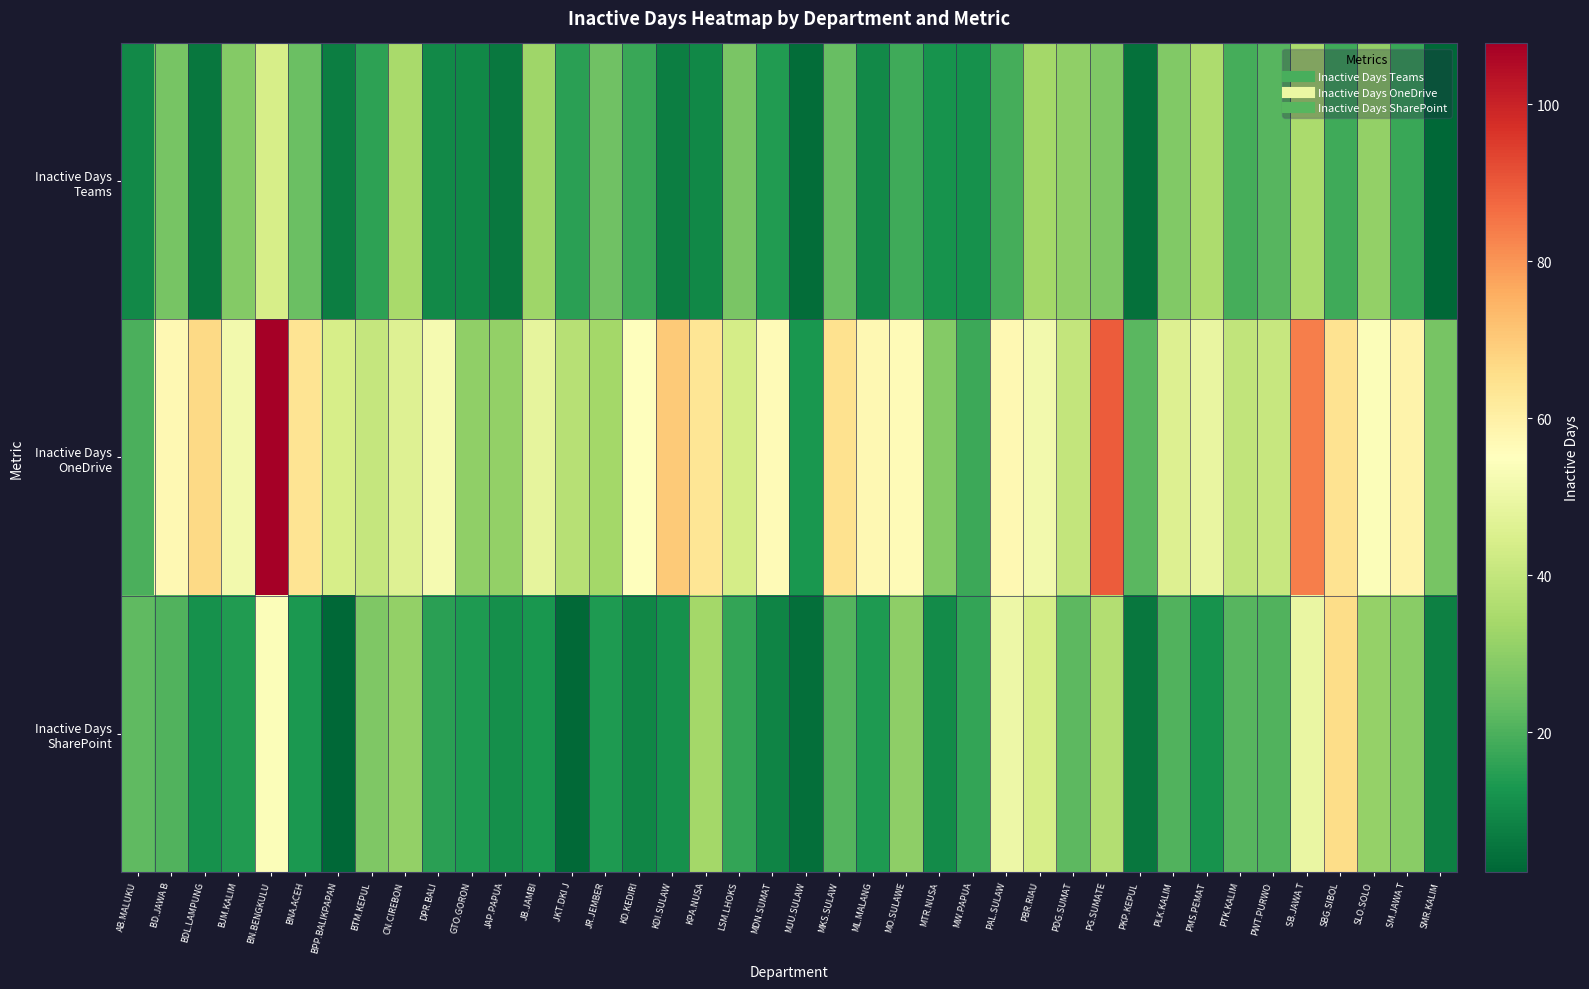

Between MKS.SULAW and DPR.BALI, which is larger?

MKS.SULAW